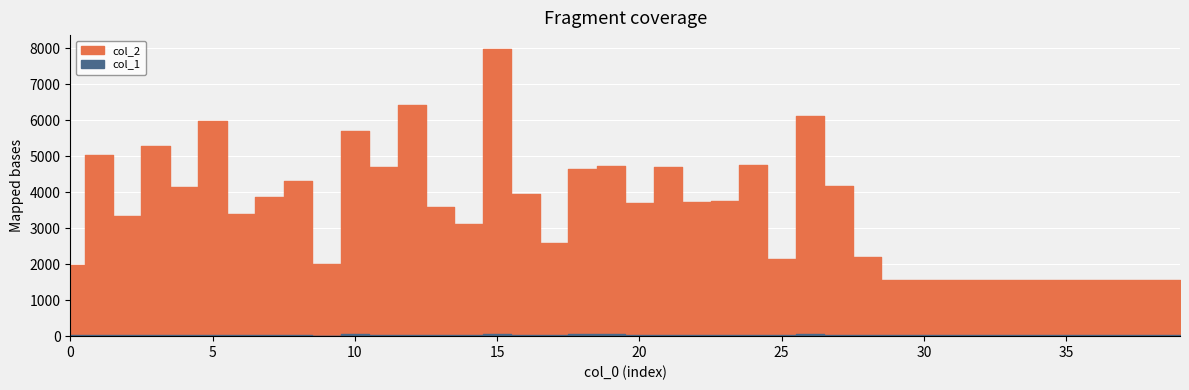

Reading left to right, list all the values displayed in this chart.

col_2: 1965	5032	3342	5281	4140	5988	3407	3869	4315	2006	5689	4696	6423	3594	3116	7969	3948	2600	4633	4729	3694	4690	3740	3765	4754	2139	6106	4167	2203	1568	1568	1568	1568	1568	1568	1568	1568	1568	1568	1568
col_1: 27	45	29	45	46	37	30	28	39	15	47	38	42	43	37	57	33	30	50	48	31	27	26	27	39	19	63	36	29	28	28	28	28	28	28	28	28	28	28	28